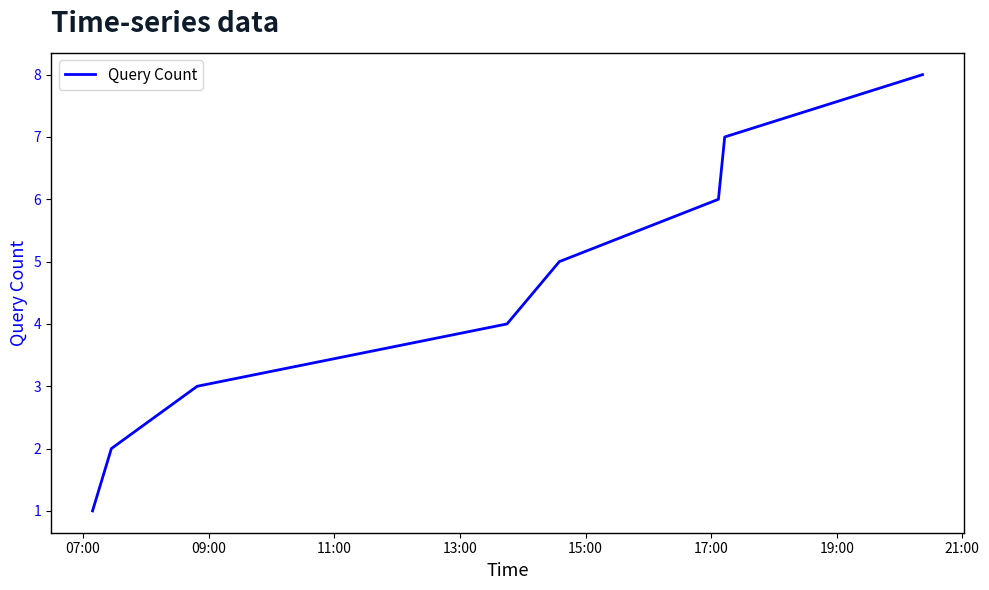

What is the difference between the maximum and minimum values?

7